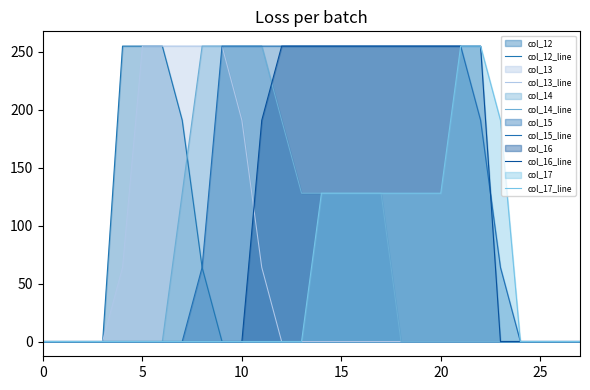

Where is col_16_line nearest to the value 127?

11